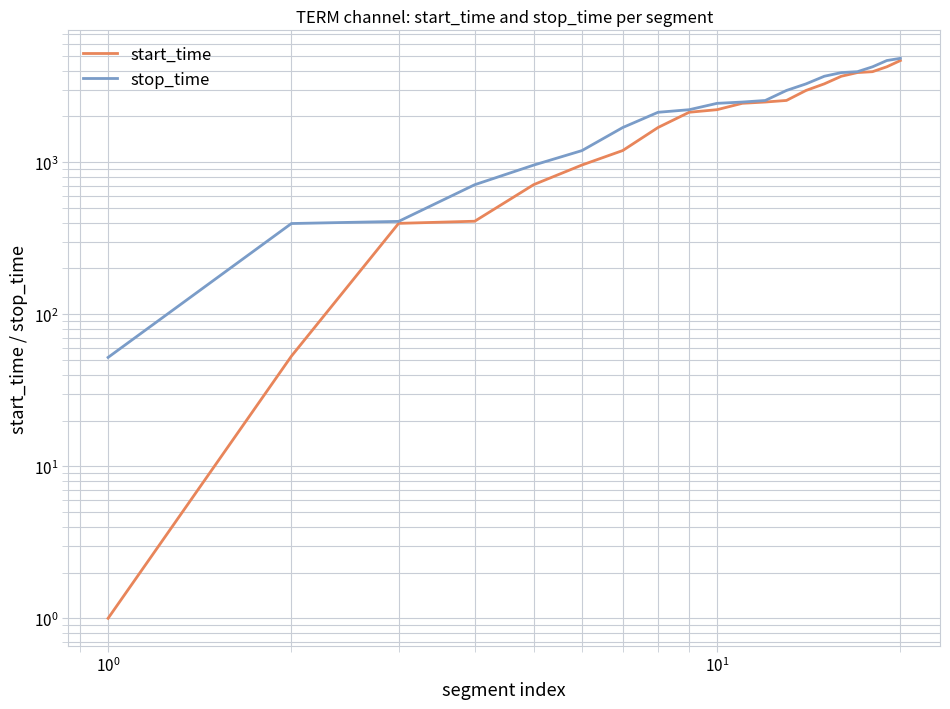

What is the difference between the second highest and minimum values in the stop_time series?

4609